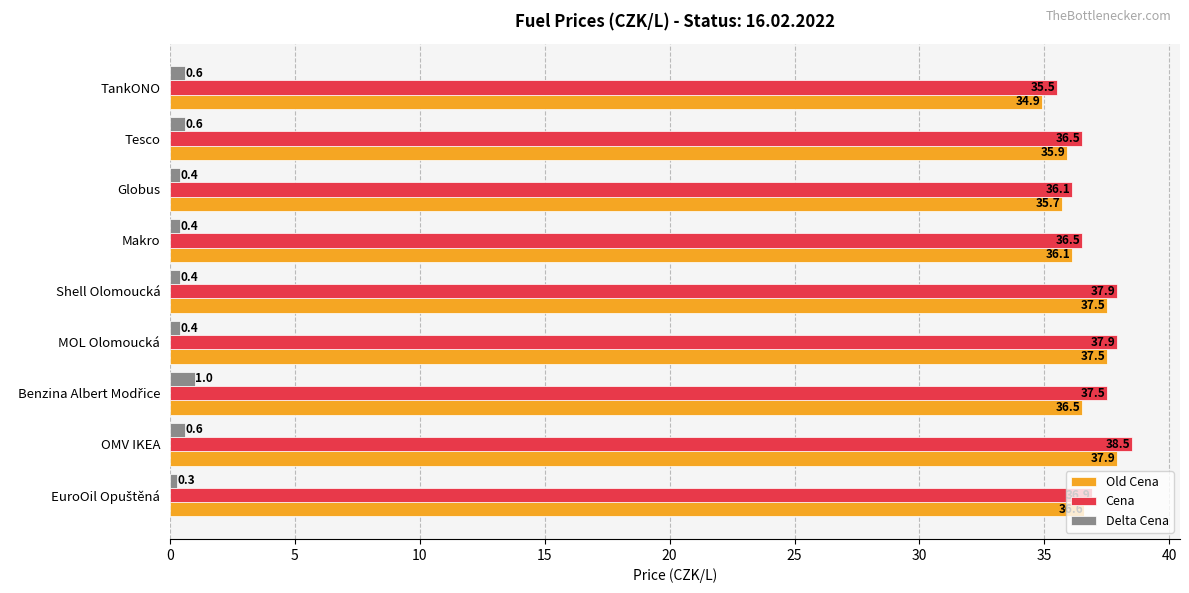

What is the average value of the Old Cena series?

36.5